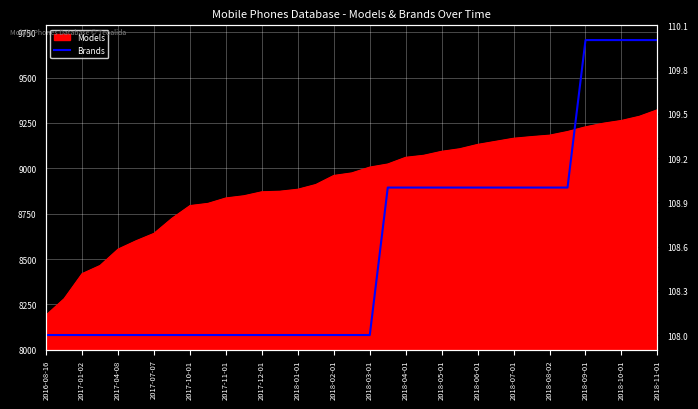

The value at 25 is 23. True or false?

False